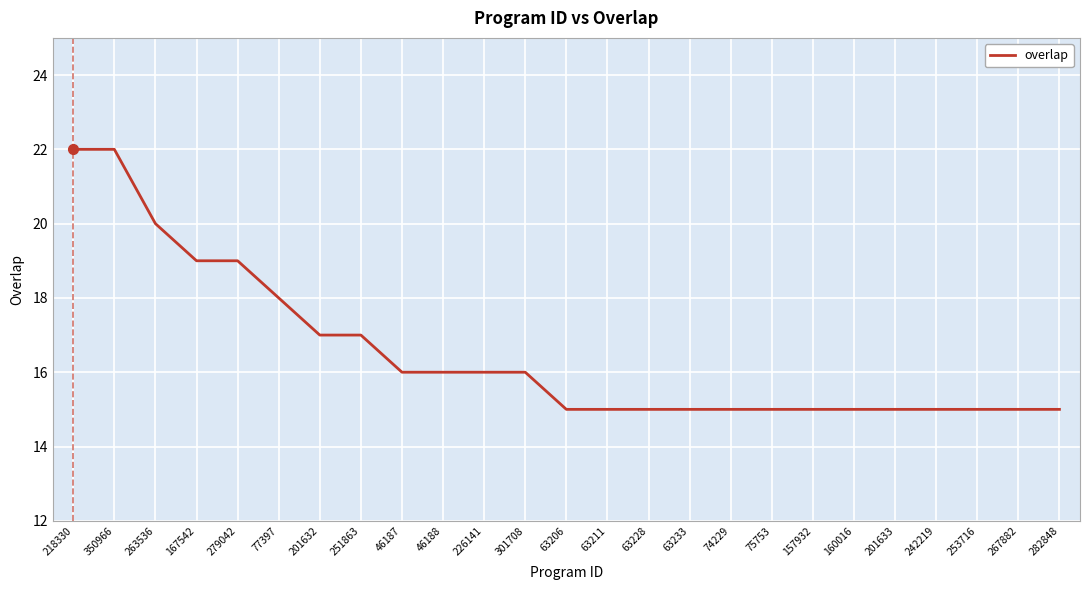

True or false: the data shows 16 at 226141.

True